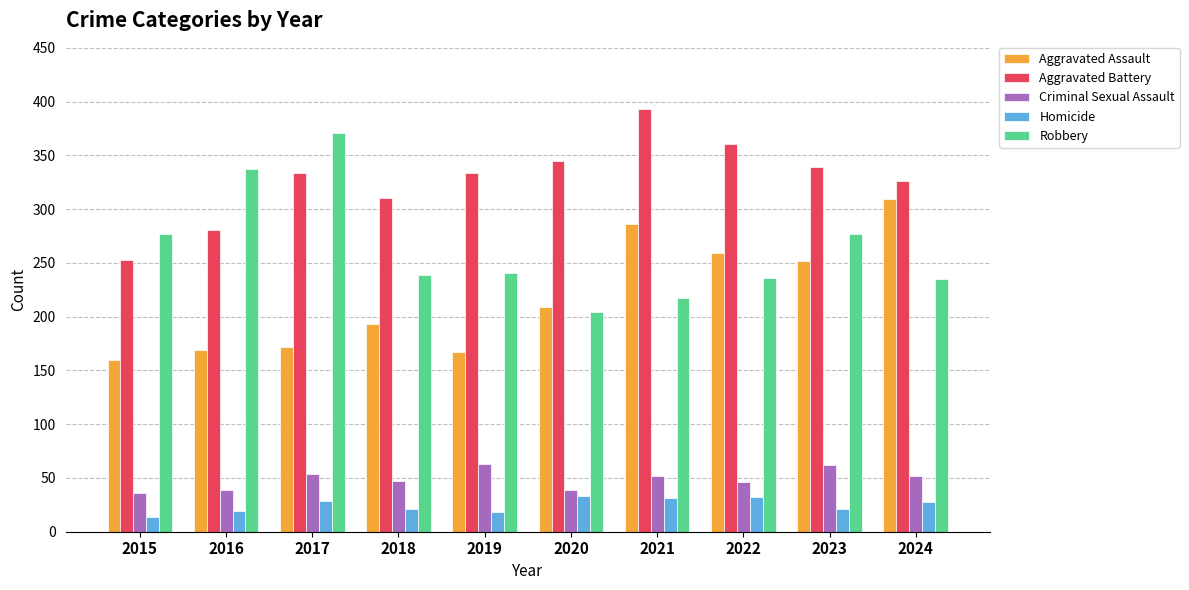

Which series has the largest total across all categories?

Aggravated Battery